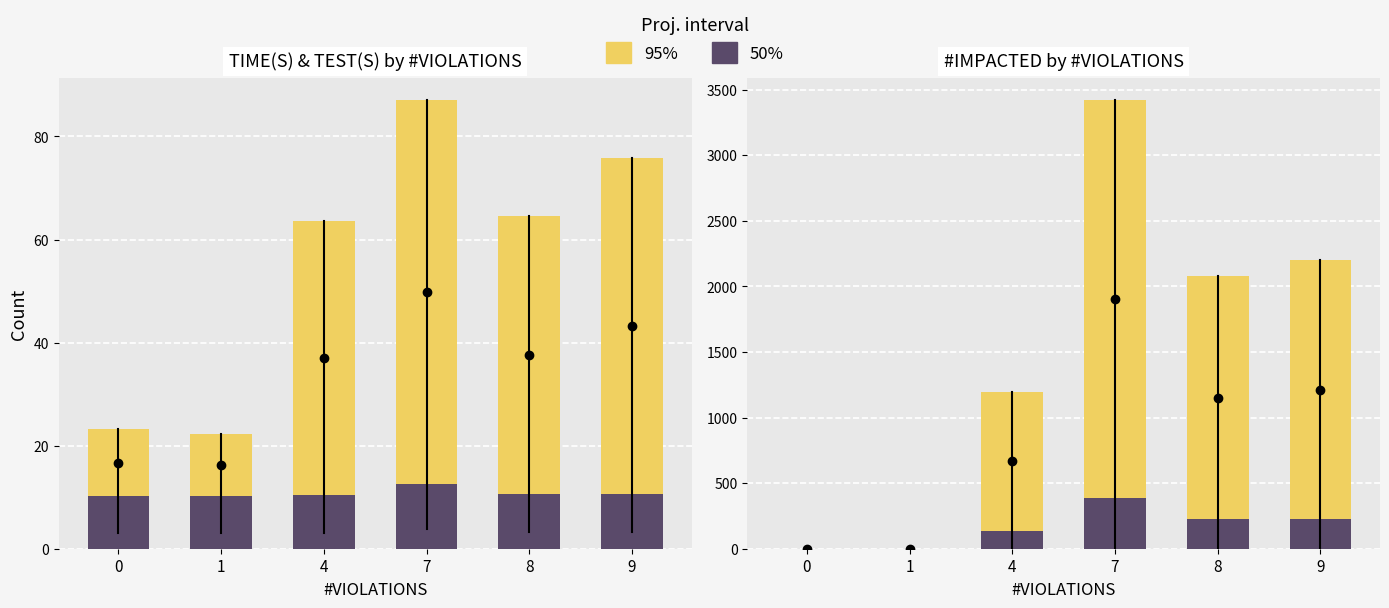

What is the value of the #IMPACTED_METHODS bar at the 6th from the left?

1979.0